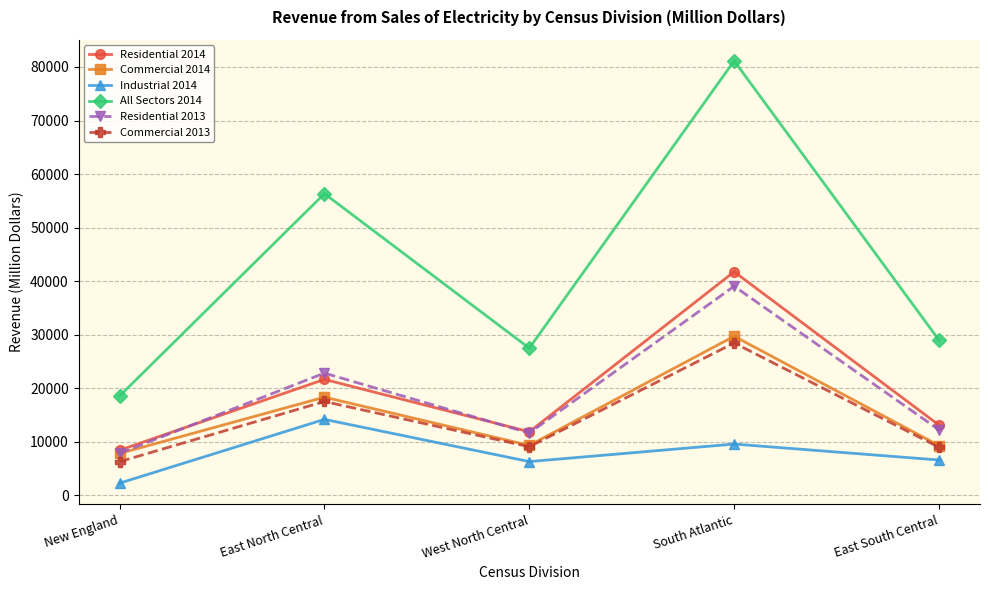

What is the difference between the All Sectors 2014 values at West North Central and East South Central?

1496